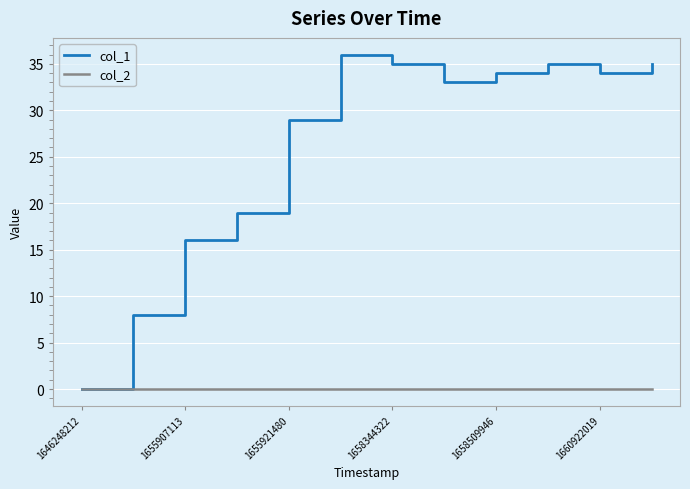

Which series has the widest spread of values?

col_1